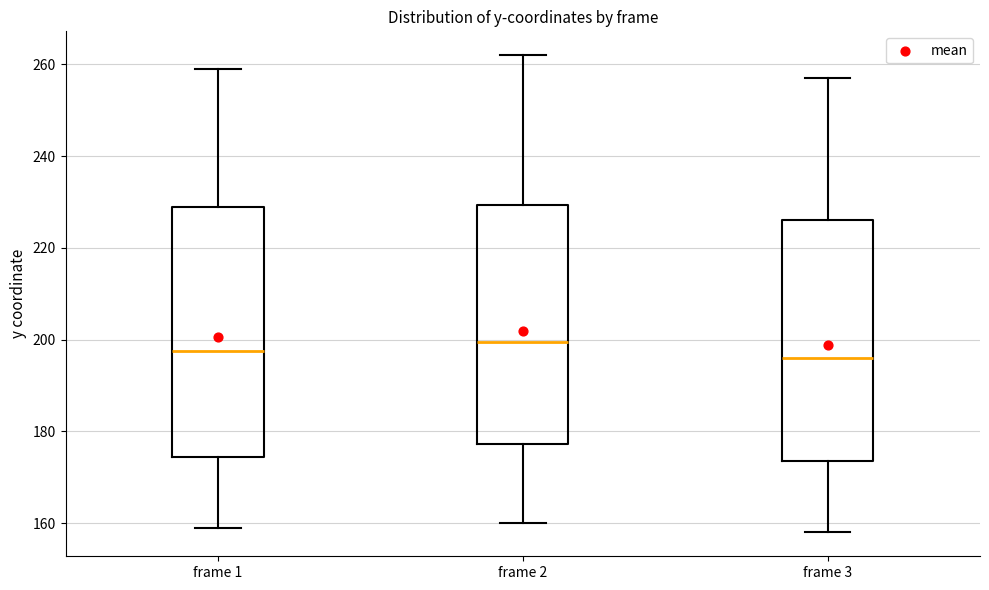

Comparing the boxes themselves (not the whiskers), which one is the tallest?

frame 1